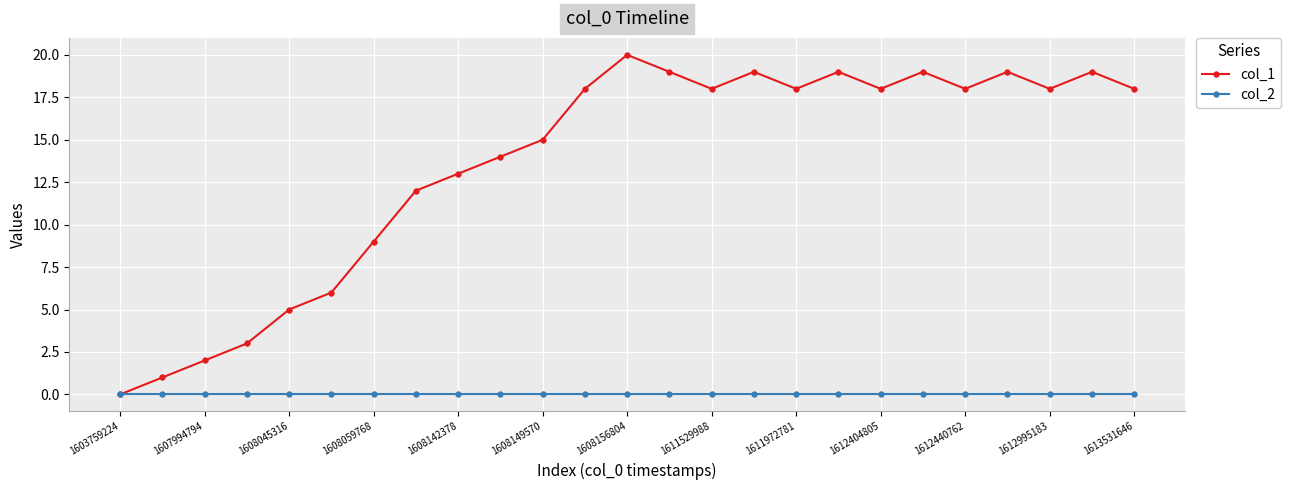

At how many categories does at least one series exceed 10?

18